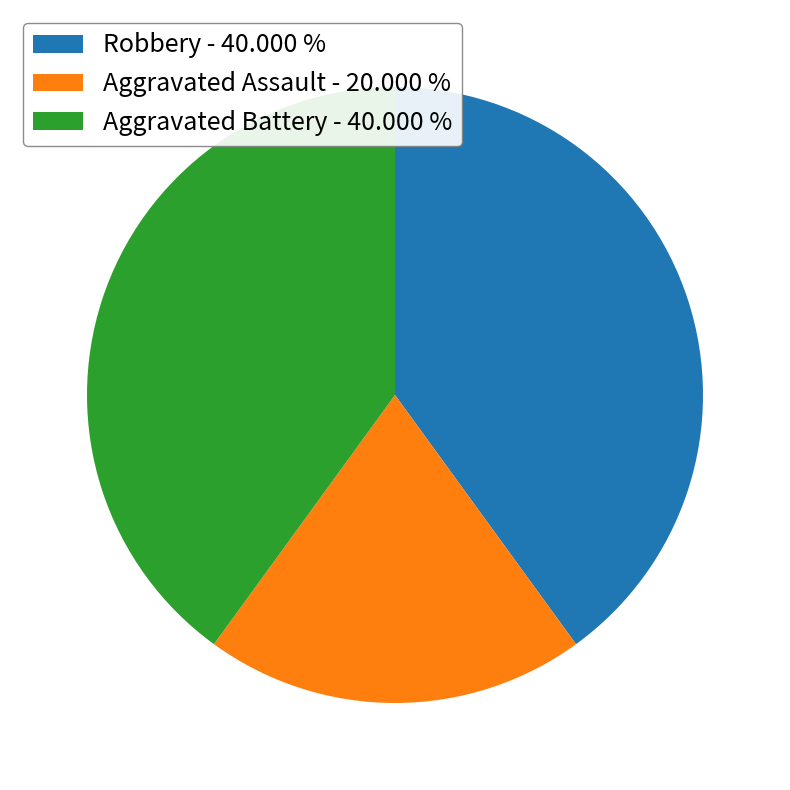

Which has a higher value, Aggravated Assault or Aggravated Battery?

Aggravated Battery